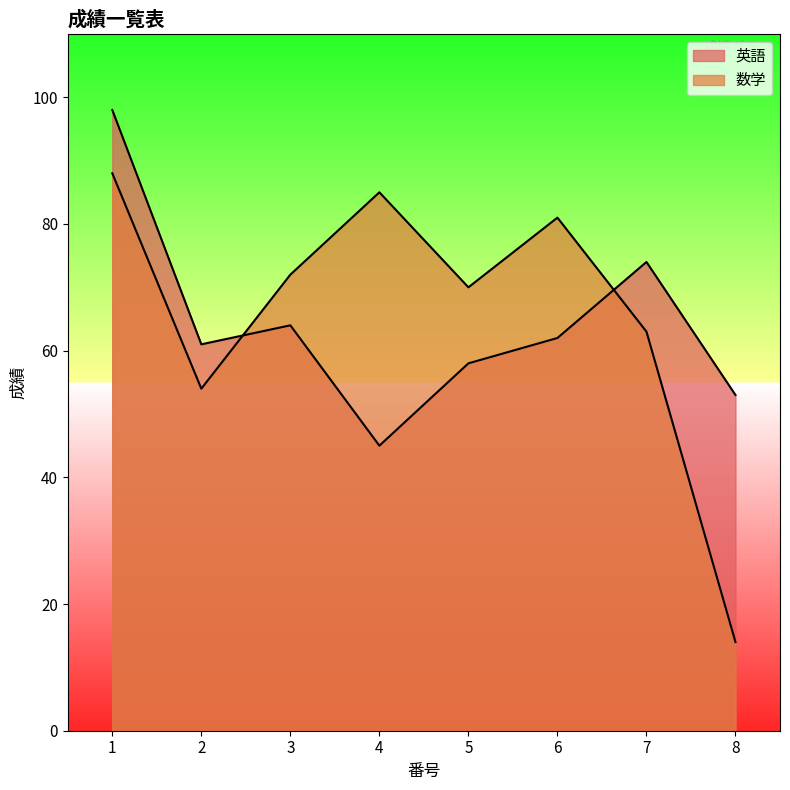

The value of 数学 at 8 is 14. True or false?

True